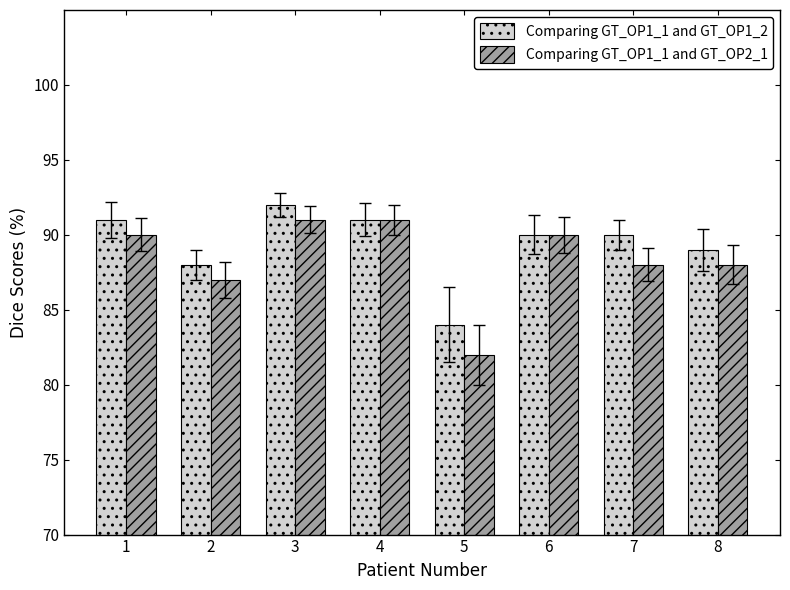

What is the approximate value of Comparing GT_OP1_1 and GT_OP1_2 at 1?

91